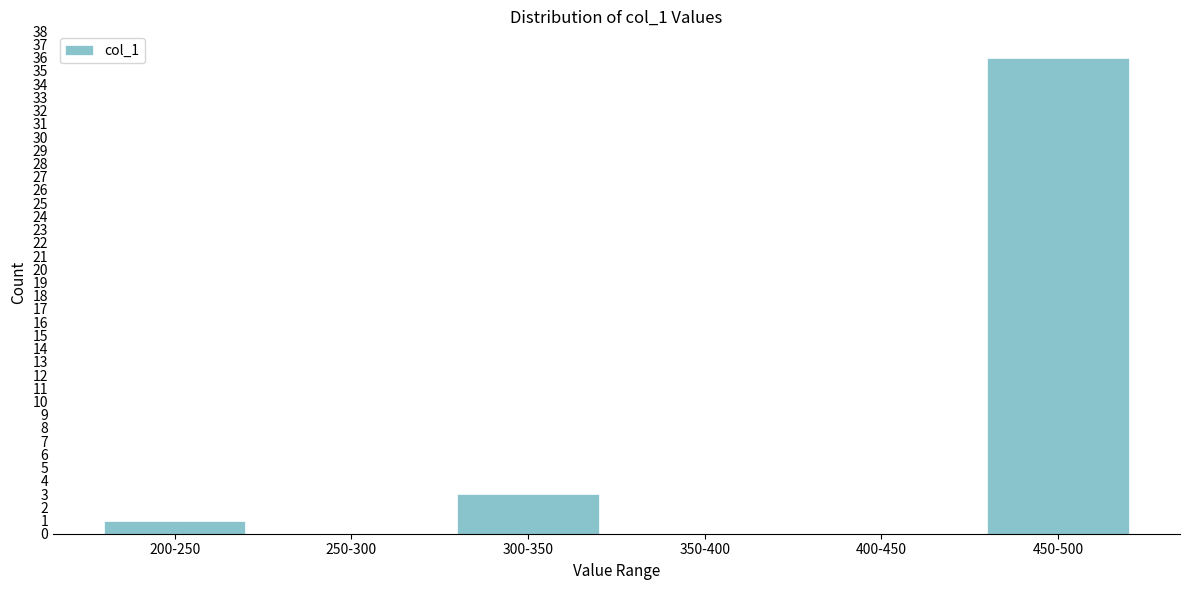

Reading left to right, what are all the values shown in this chart?

200-250=1	250-300=0	300-350=3	350-400=0	400-450=0	450-500=36